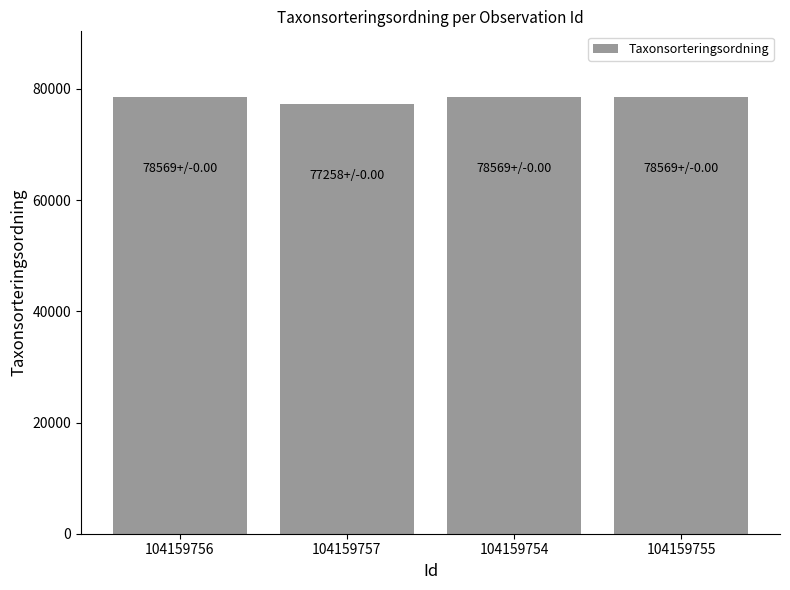

What is the greatest value displayed?

78569